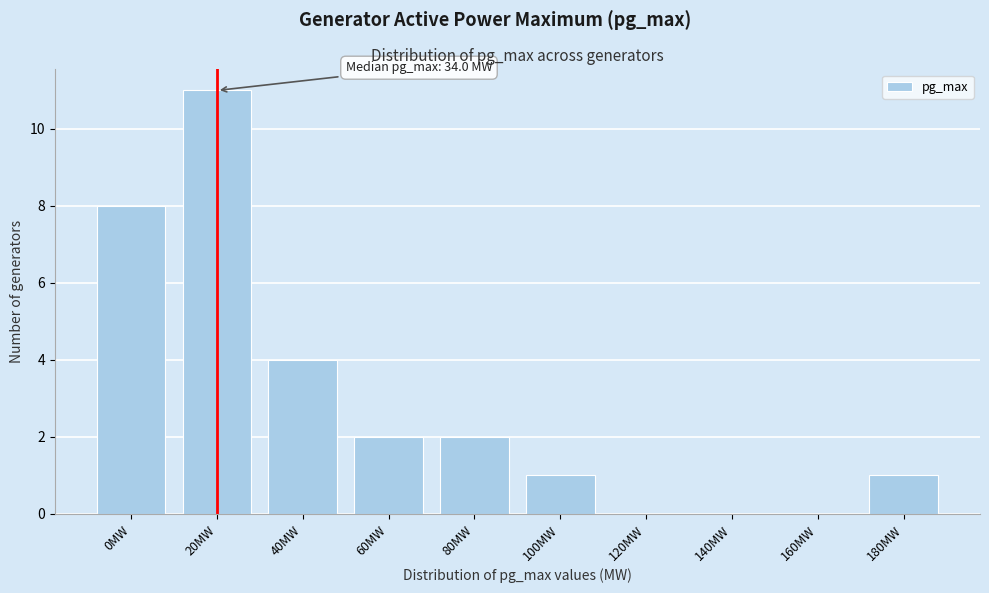

What is the greatest value displayed?

11